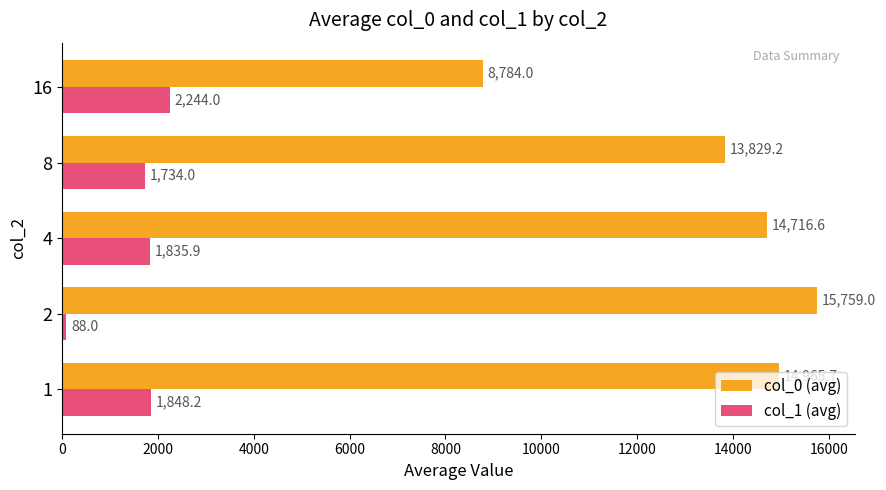

At which label is col_0 (avg) closest to 12271?

8